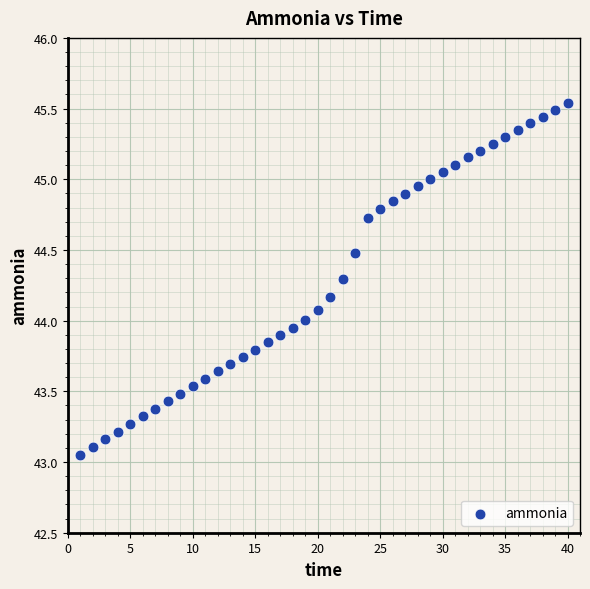

What is the range of Y values (max minus min)?

2.5